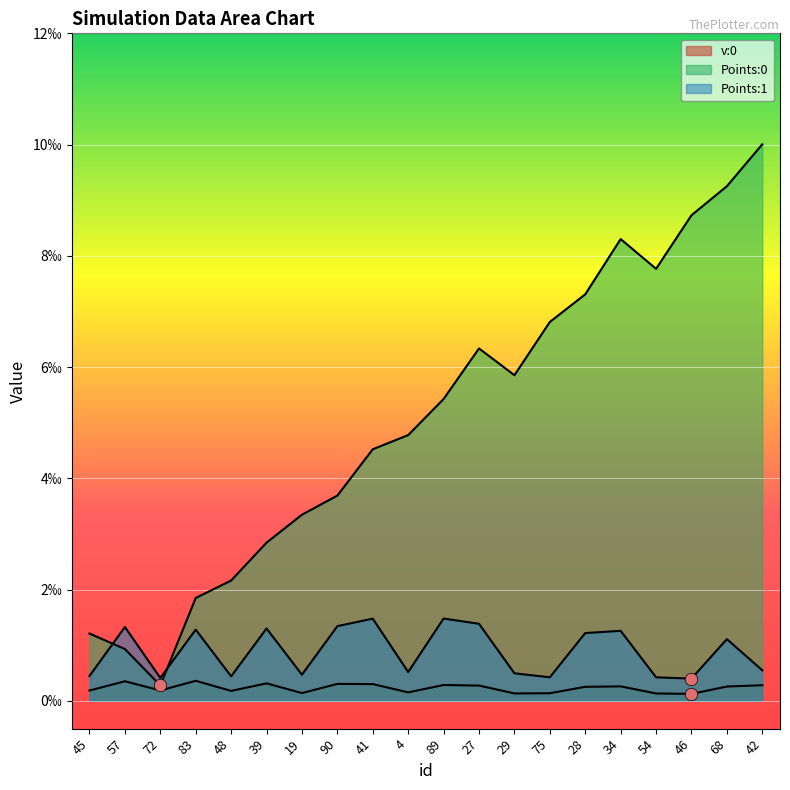

Which series reaches the minimum Y coordinate?

v:0